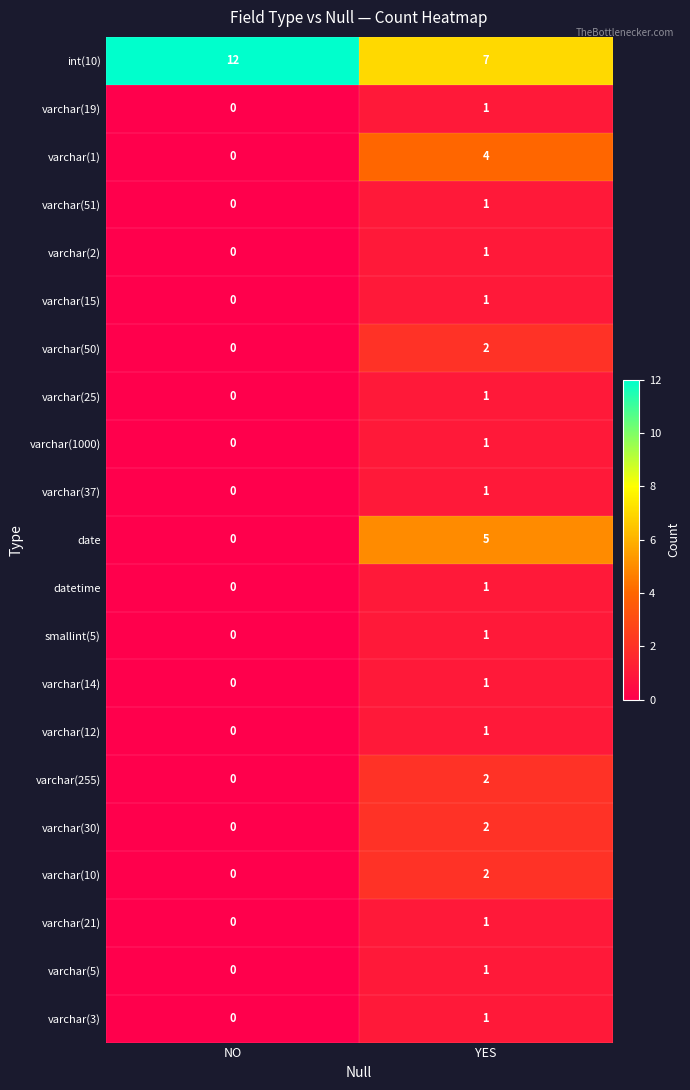

The varchar(37) series shows 0 at YES. True or false?

False